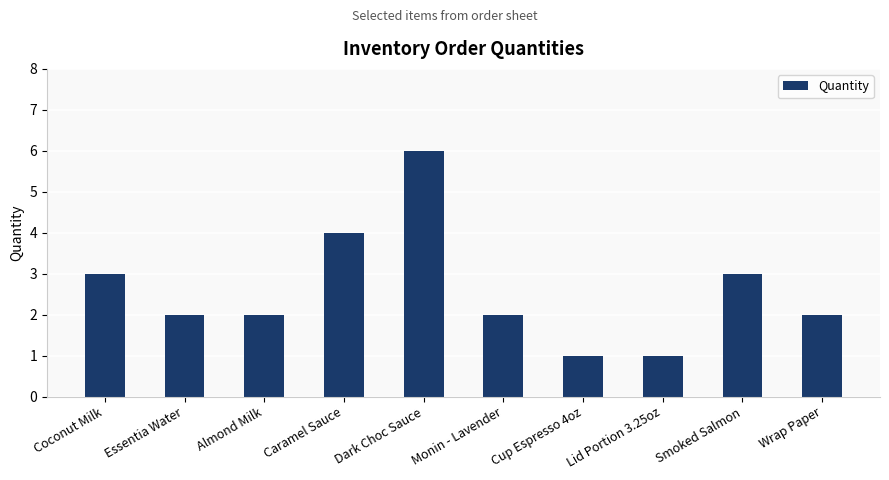

Which label corresponds to the largest value in the chart?

Dark Choc Sauce